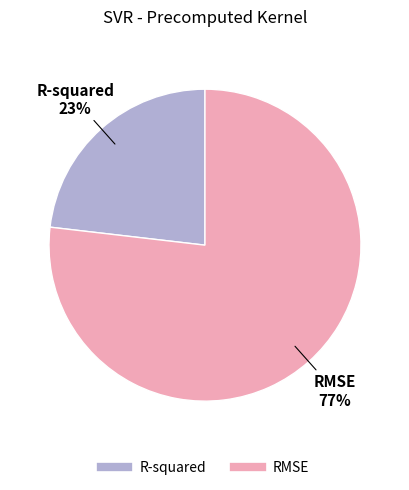

What percentage is the R-squared slice, to the nearest percent?

23%